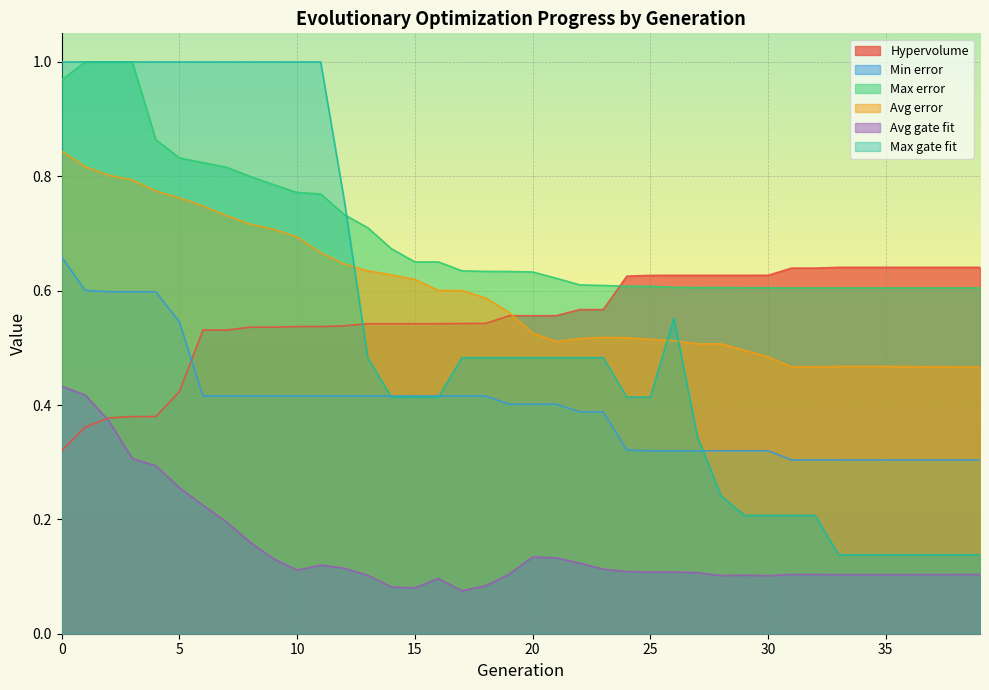

Which category has the highest value in the Hypervolume series?

33